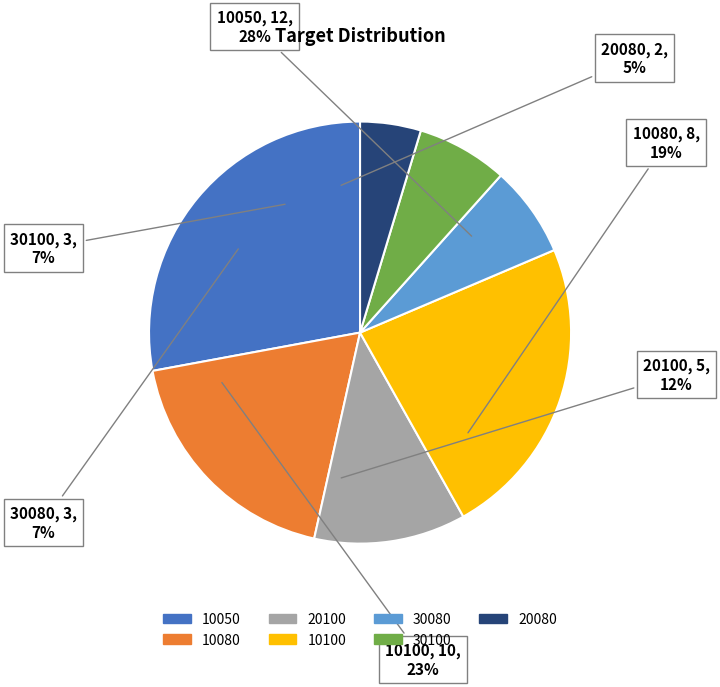

Is there any slice that represents more than half of the pie?

No